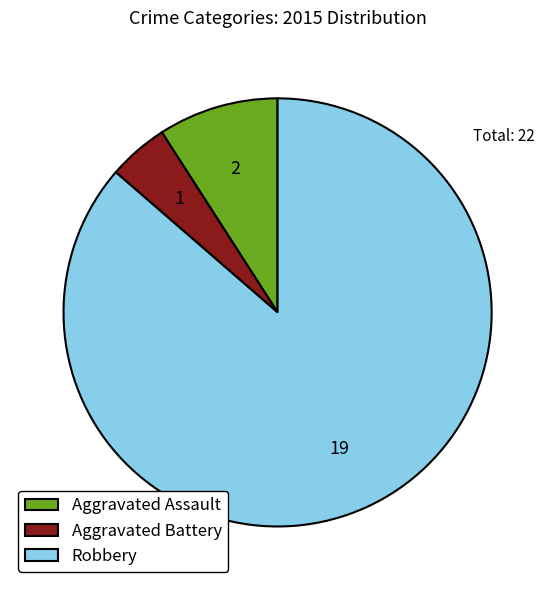

What is the ratio of the value at Aggravated Battery to the value at Robbery?

0.1